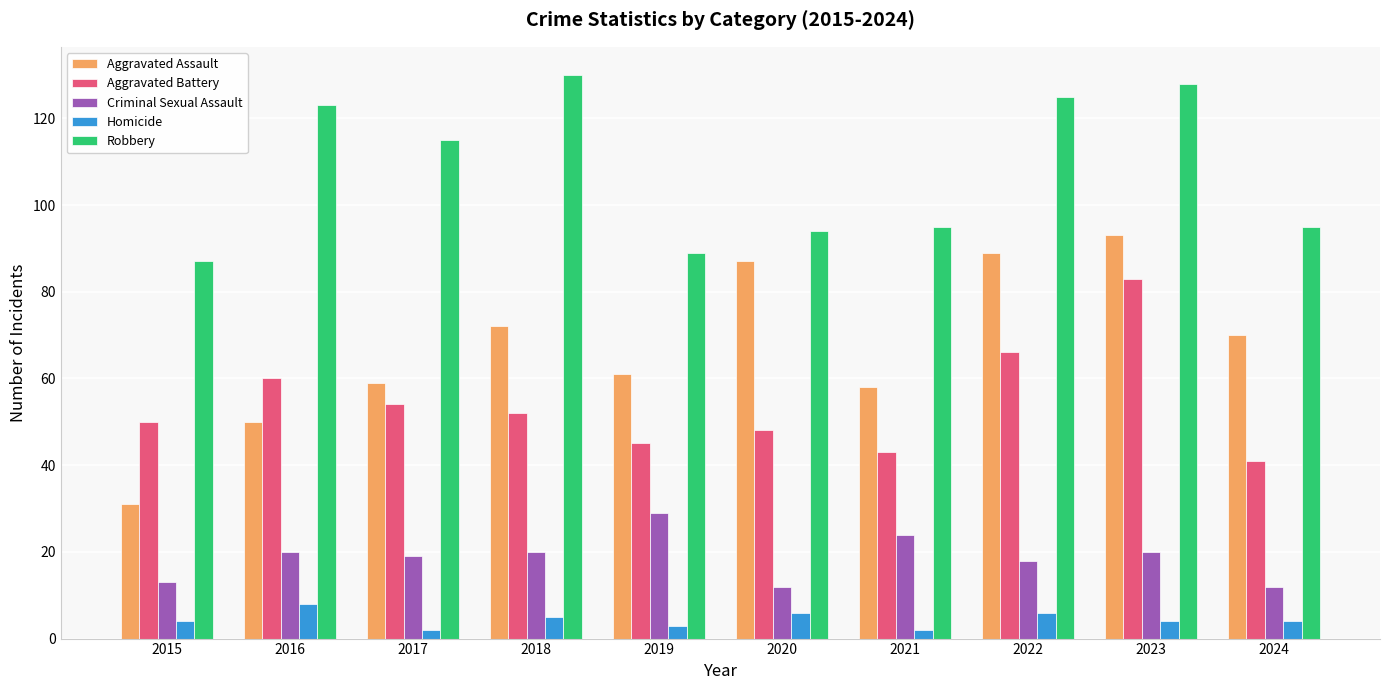

Is the value of Homicide at 2024 greater than the value of Criminal Sexual Assault at 2021?

No